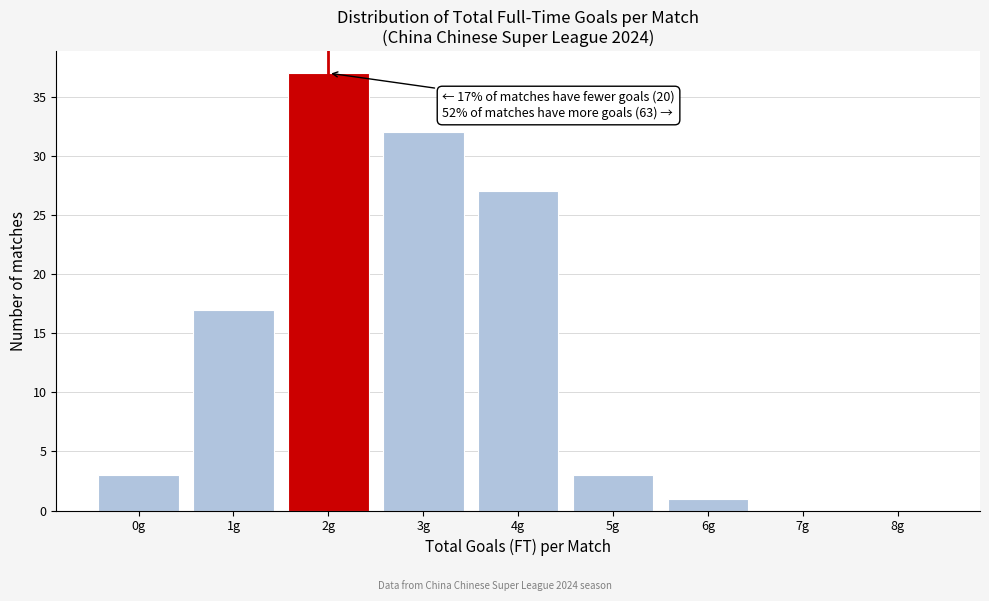

Over which range of the x-axis is the bar tallest?

1.5 to 2.5